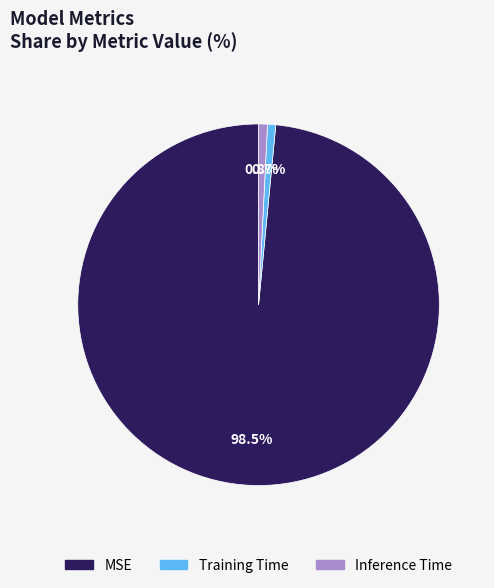

Do Training Time and Inference Time together represent more than half of the pie?

No